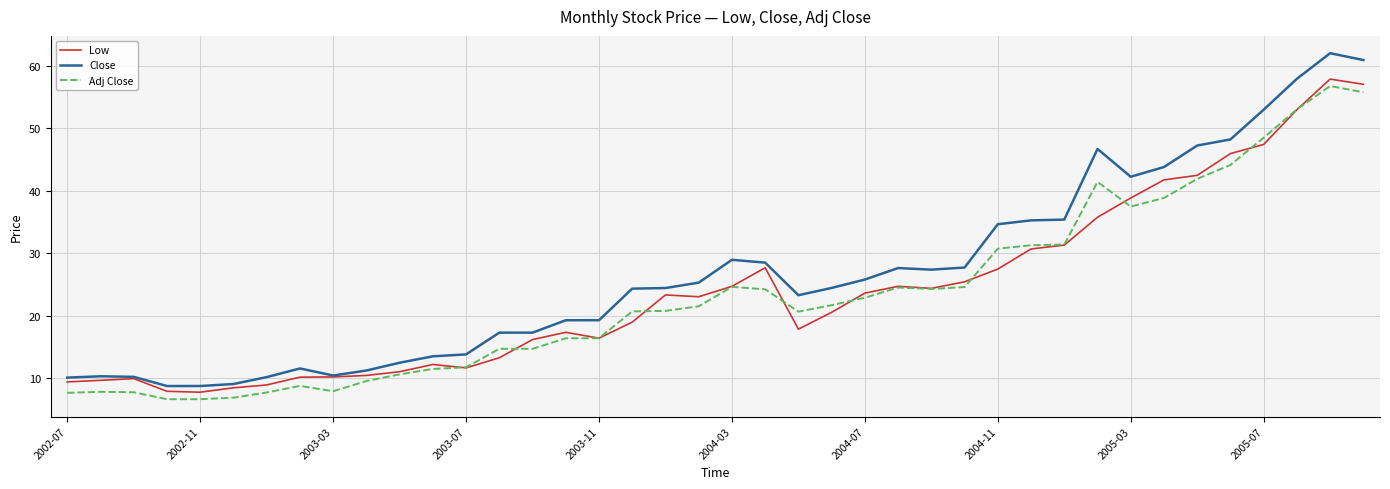

True or false: Close and Adj Close cross at least once.

False